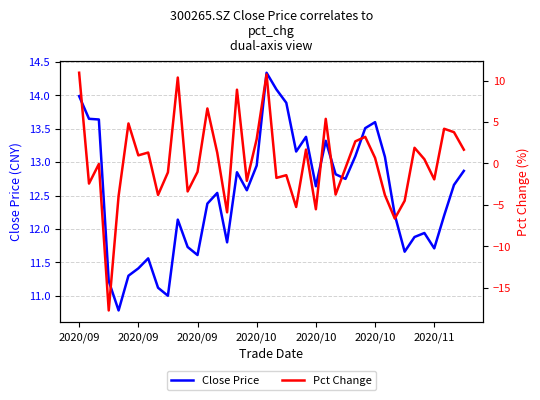

What is the value of the Pct Change point at the 19th from the left?

2.9